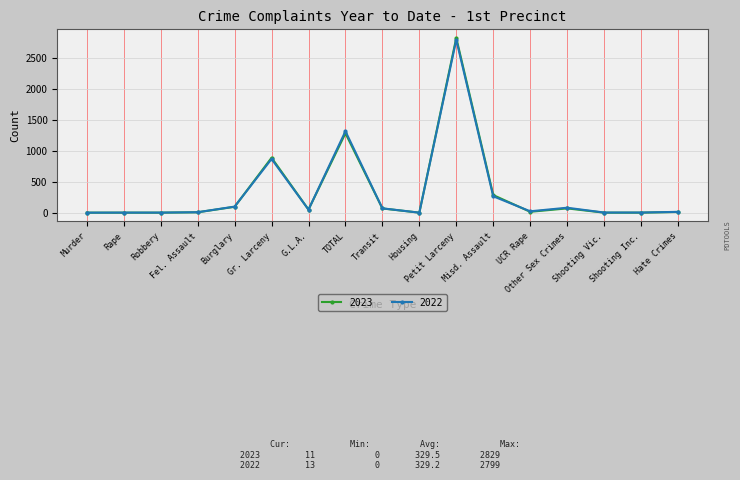

True or false: 2023 has a value of 0 at Rape.

True